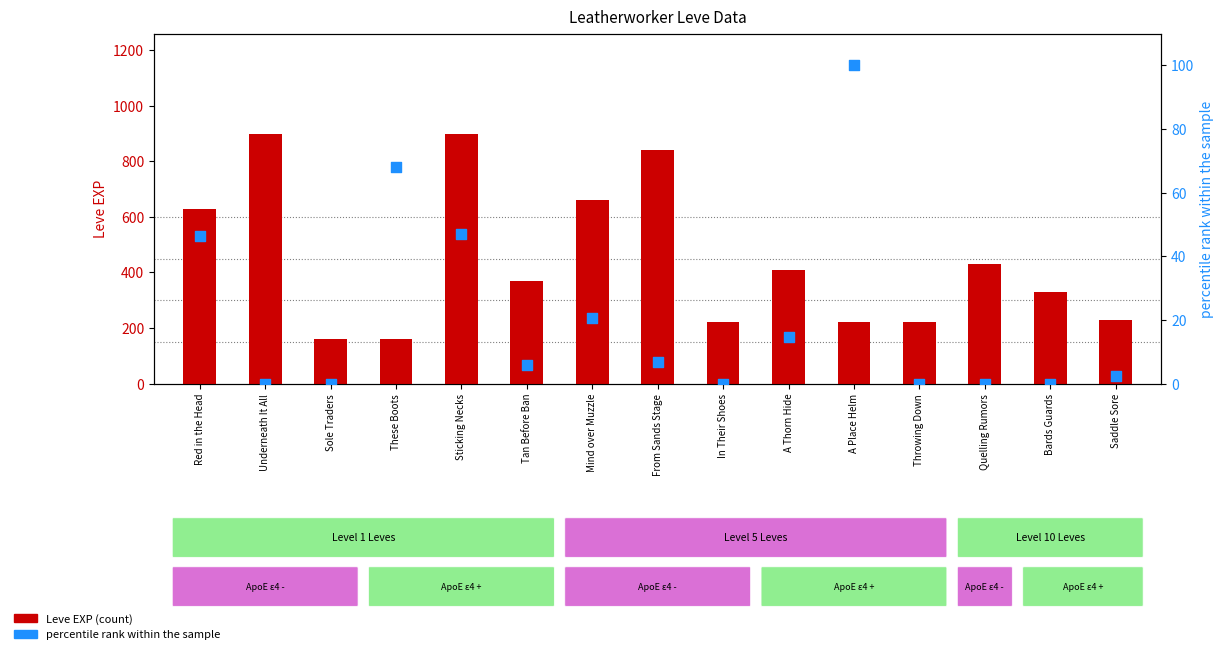

Which series has the largest total across all categories?

Leve EXP